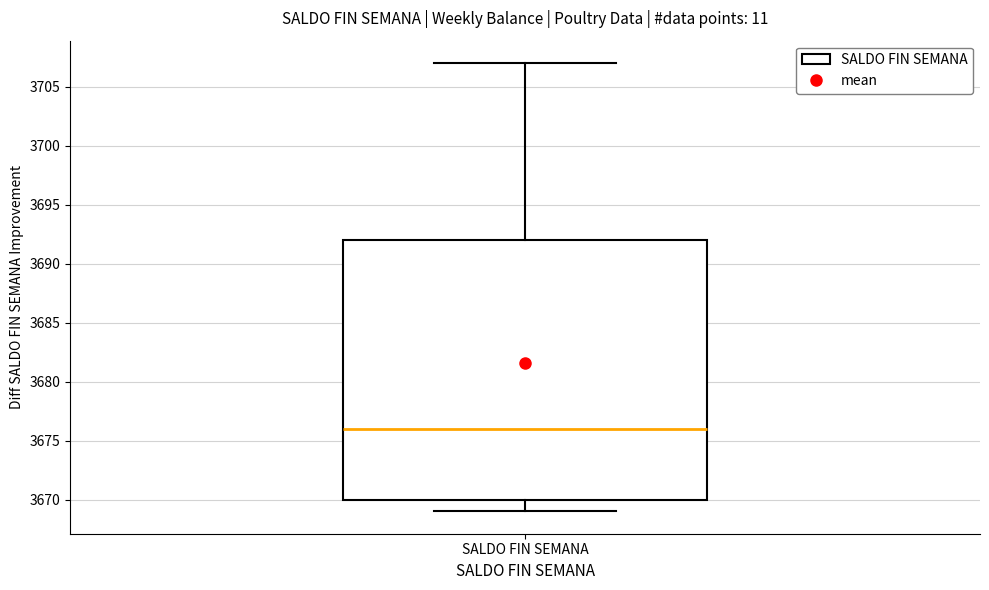

Read this box plot against the y-axis: the position of the median line, the range covered by the box, and the ends of both whiskers. The values are not printed on the chart, so give them approximately, as read against the axis.

median 3676, box 3670 to 3692, whiskers 3669 to 3707